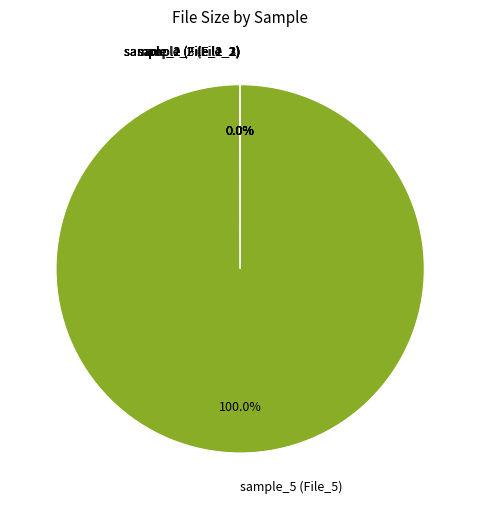

Which slice is the largest?

sample_5 (File_5)